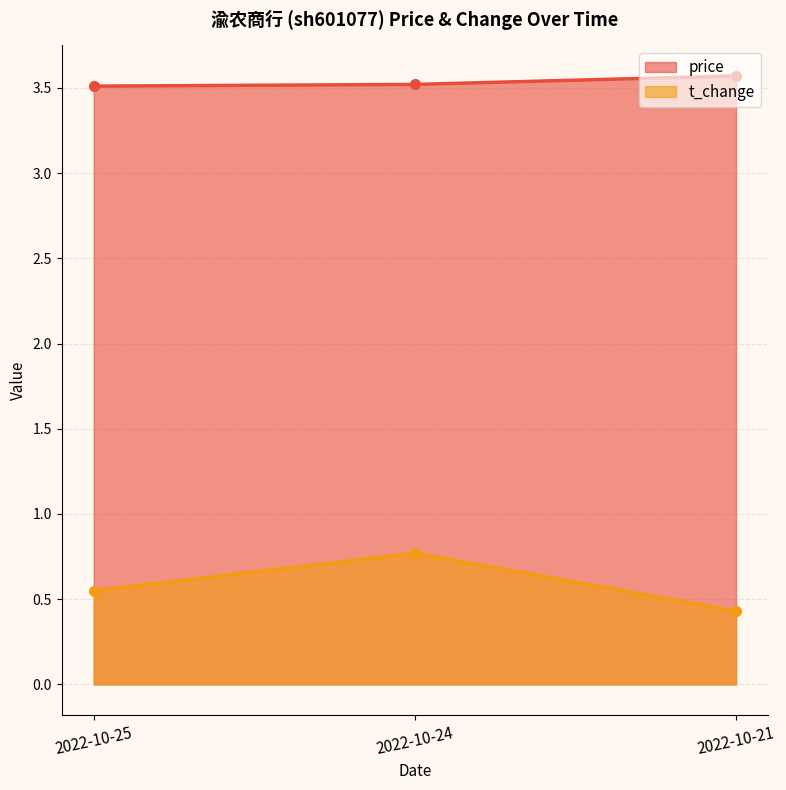

At which label does t_change reach its peak?

2022-10-24